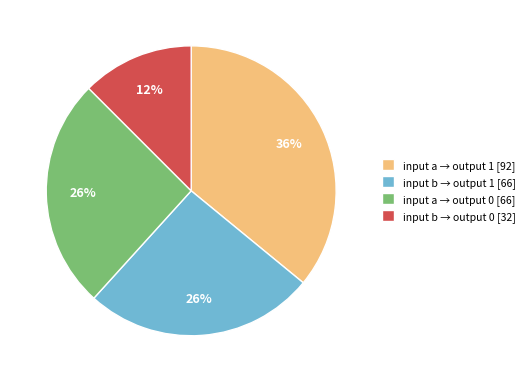

Is input b → output 0 [32] the majority of the pie?

No